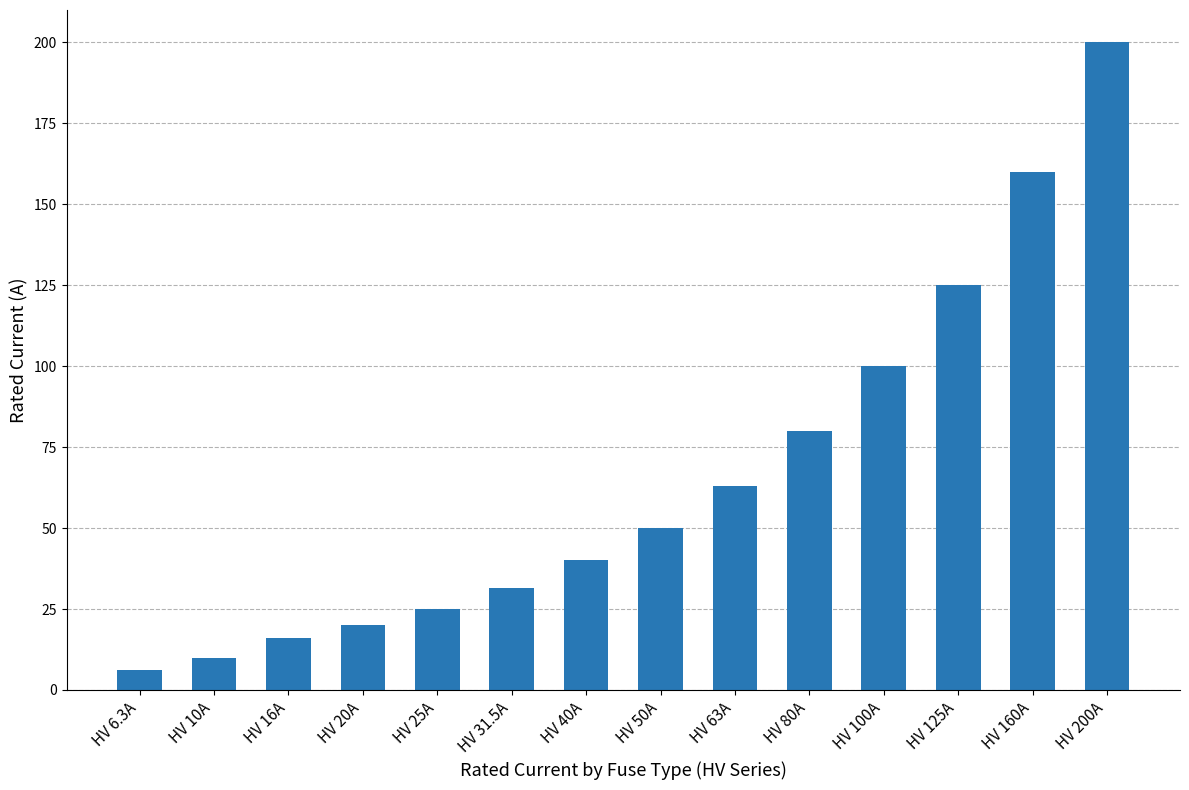

What is the average value?

66.2